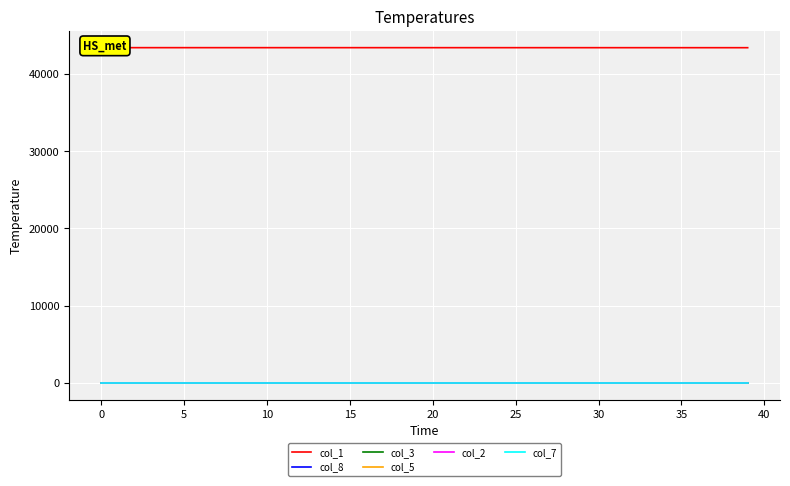

True or false: col_2 has more than 1 points higher than both neighbors.

False